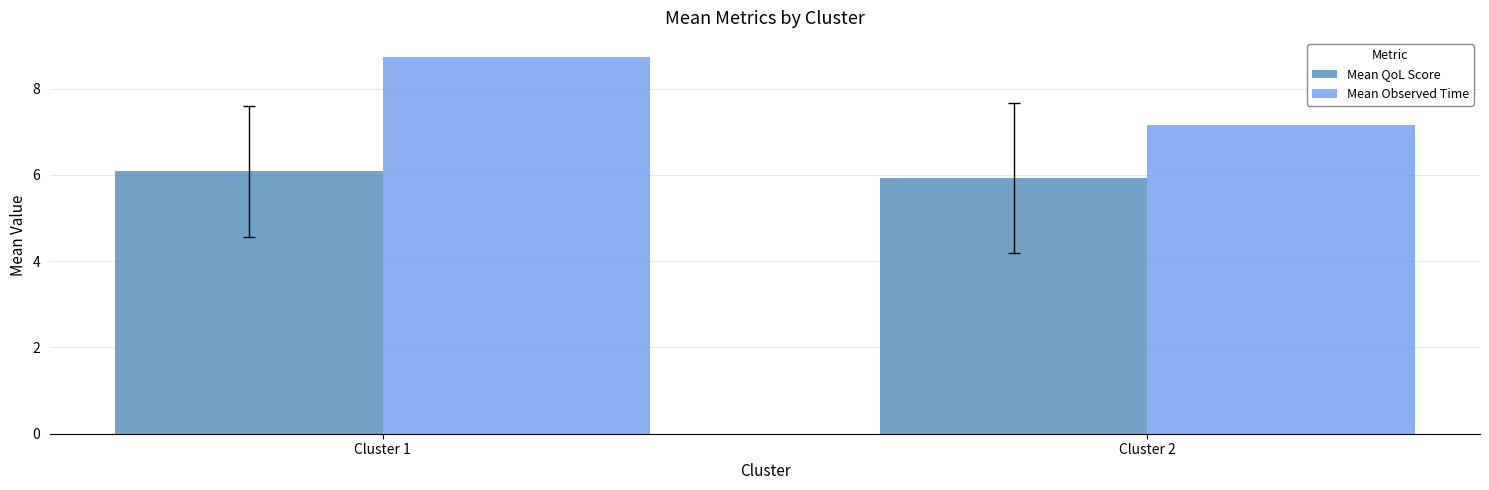

What is the total value across all series at Cluster 1?

14.8